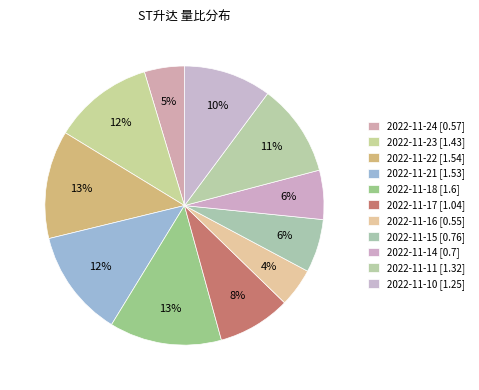

Which has a higher value, 2022-11-11 or 2022-11-22?

2022-11-22